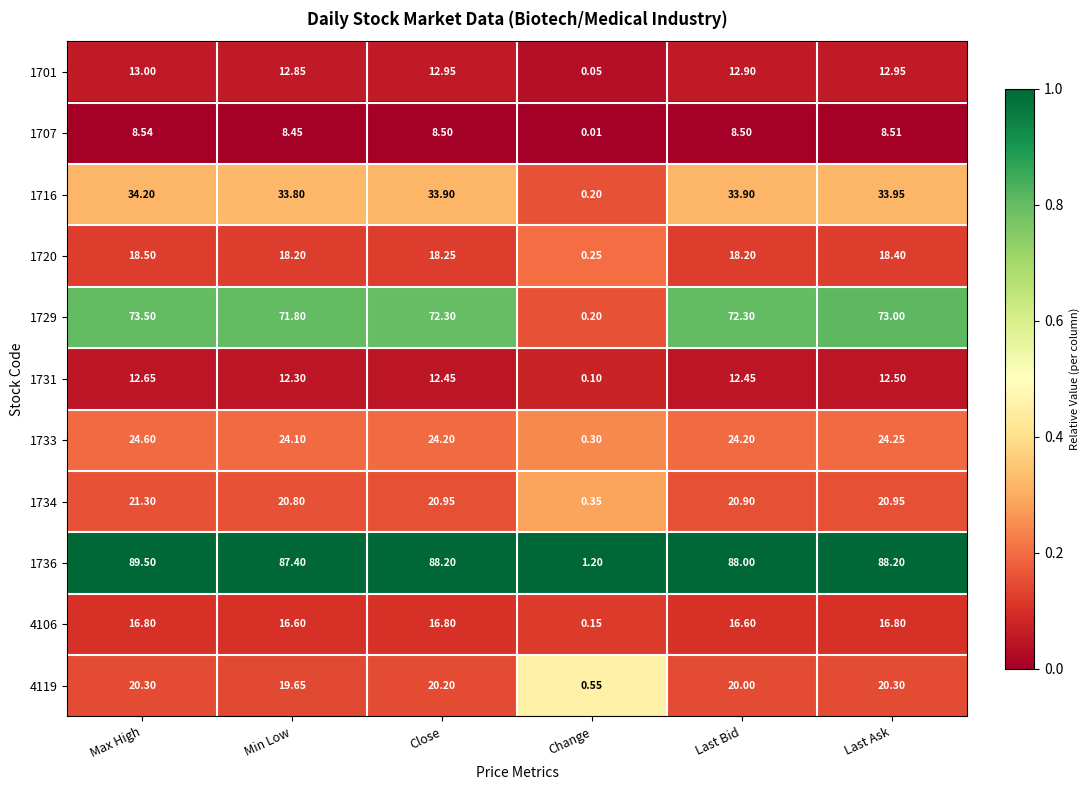

Which label corresponds to the smallest value in the chart?

Change